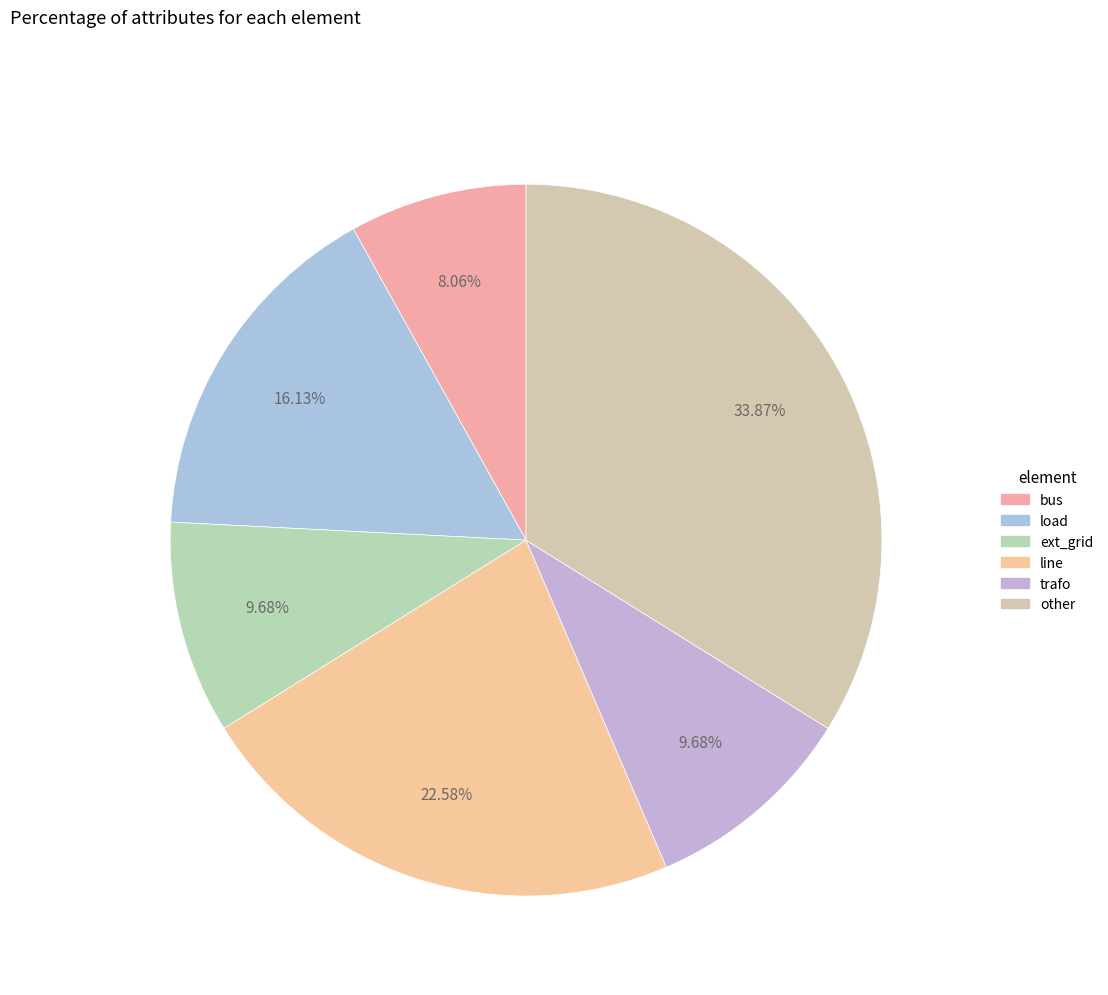

Which has a higher value, ext_grid or line?

line